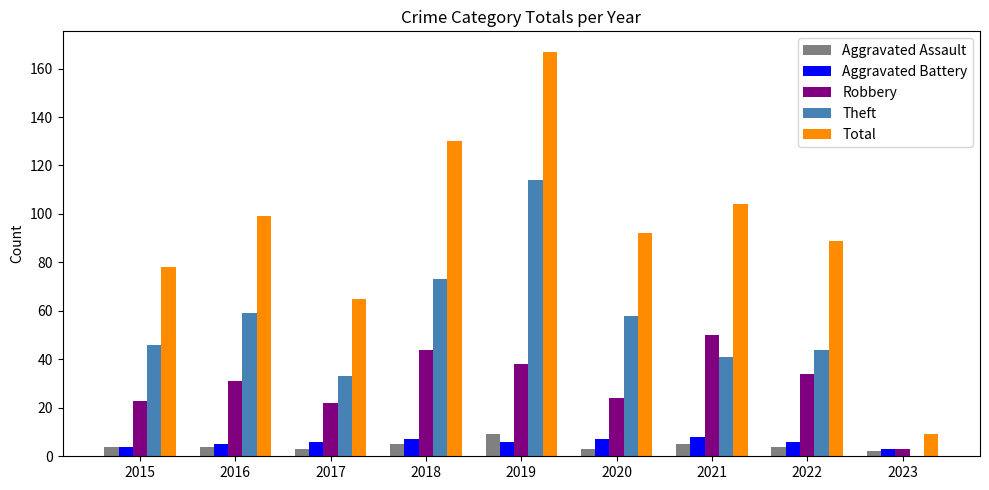

What is the maximum value shown in the chart?

167